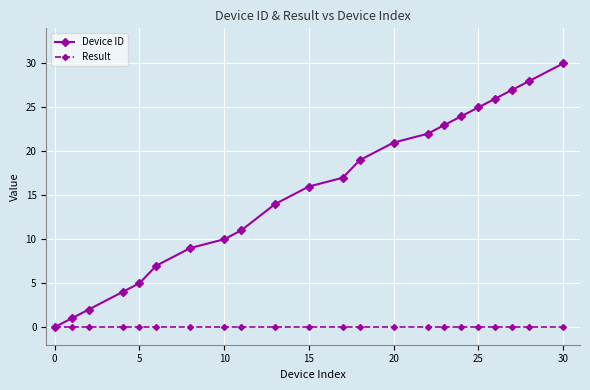

Which series has the largest range (max minus min)?

Device ID